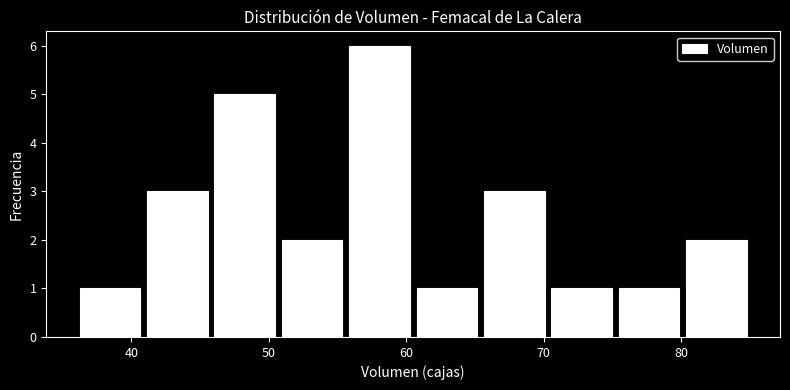

Over which range of the x-axis is the bar tallest?

55.6 to 60.5